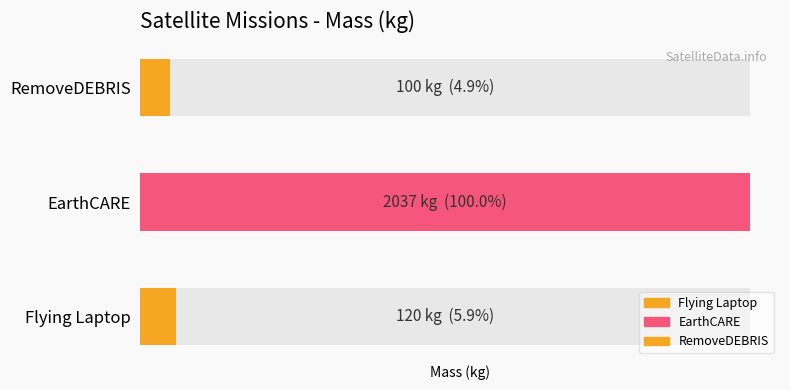

What is the difference between the maximum and minimum values?

1937